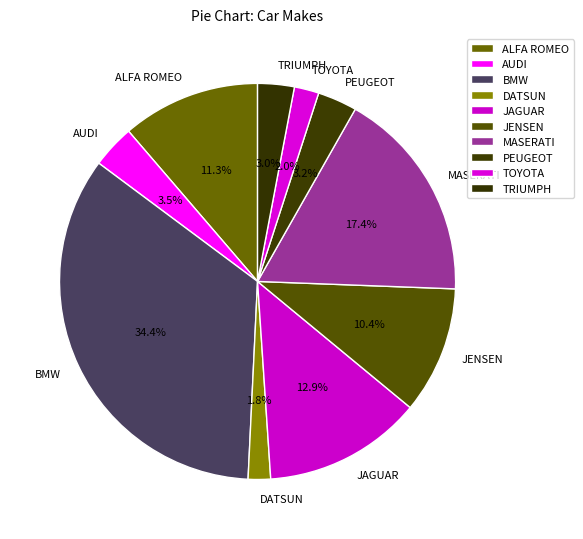

Is JENSEN the majority of the pie?

No